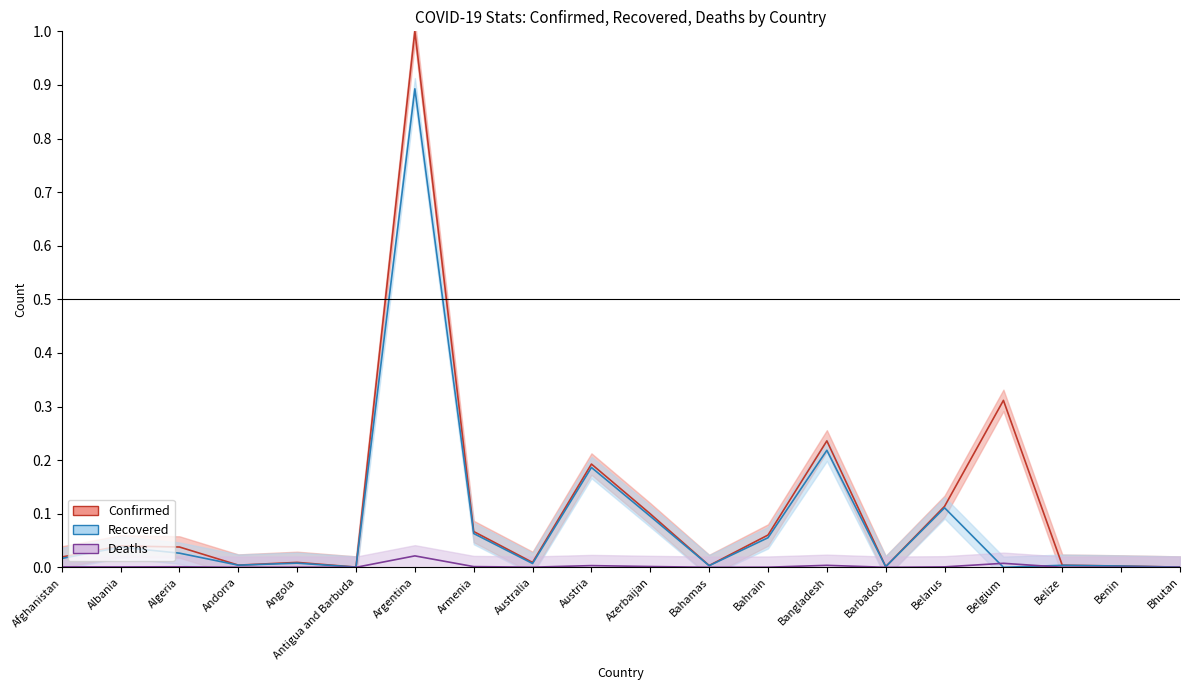

What is the label of the 15th point from the left?

Barbados